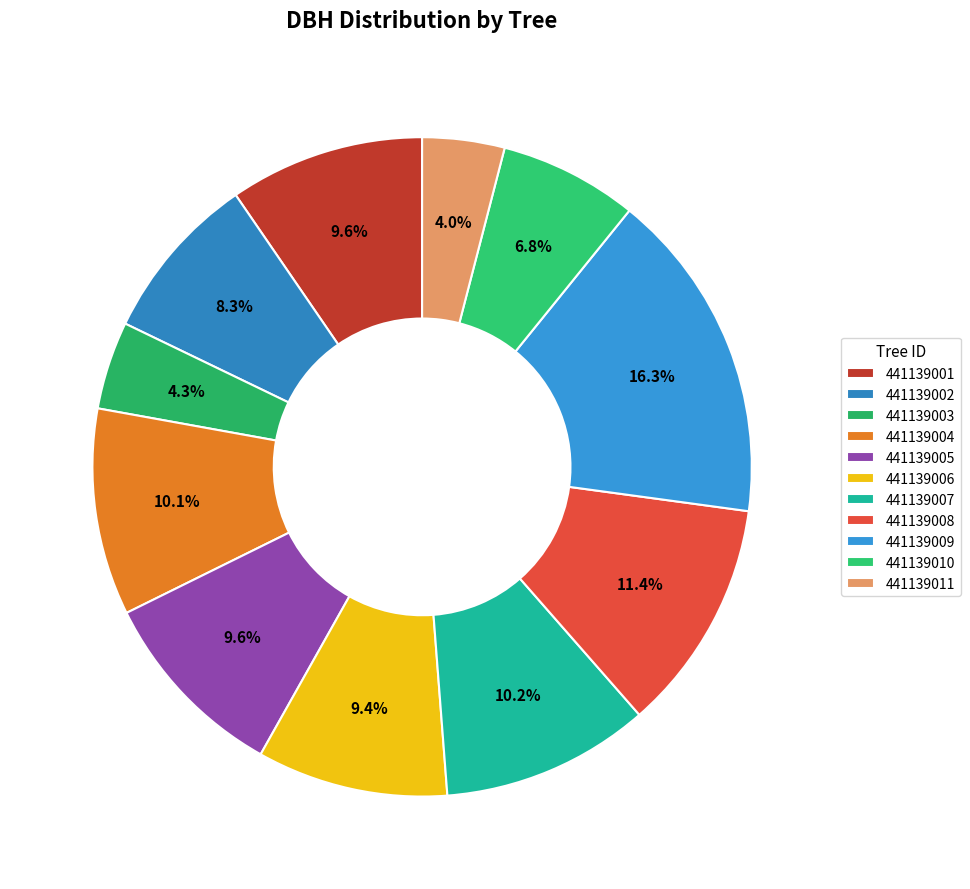

How many segments does this pie chart have?

11